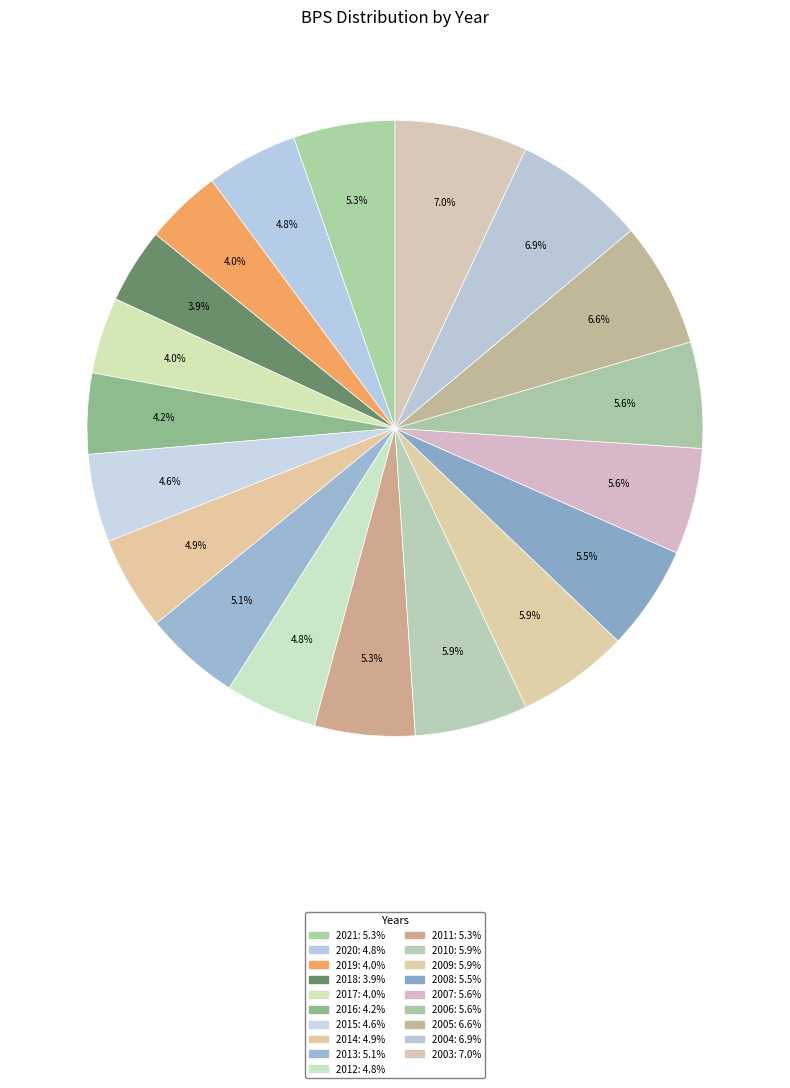

To the nearest percent, what is the average slice percentage?

5%